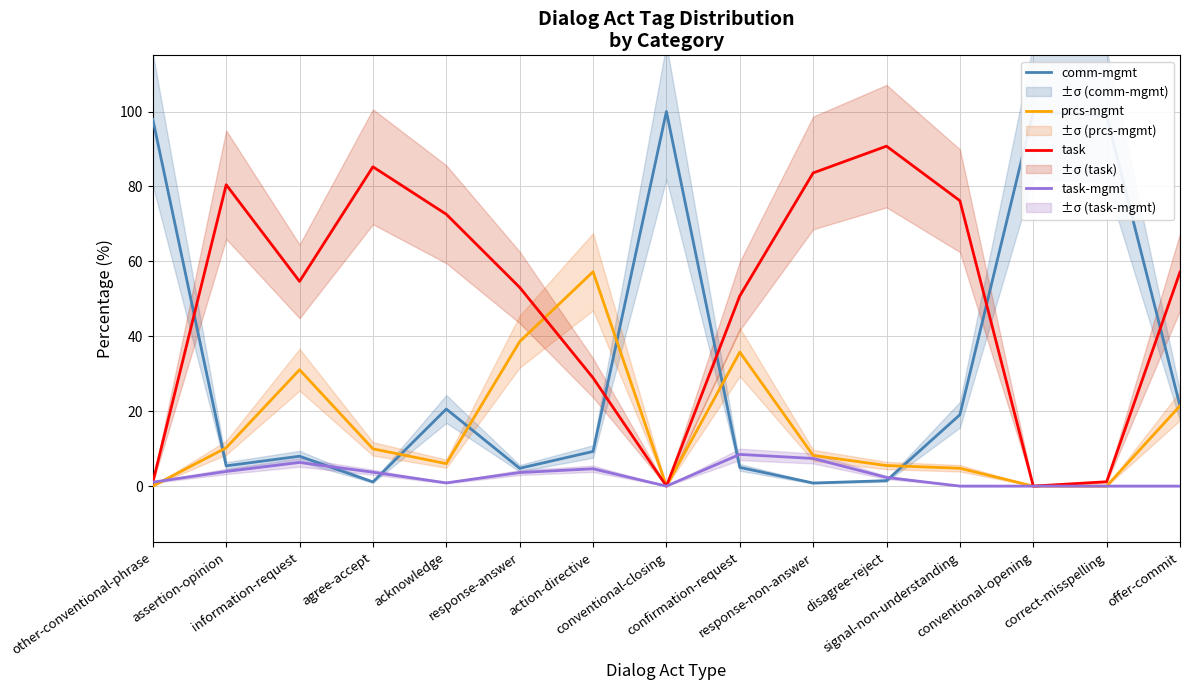

What is the sum of the task values at signal-non-understanding and agree-accept?

161.4